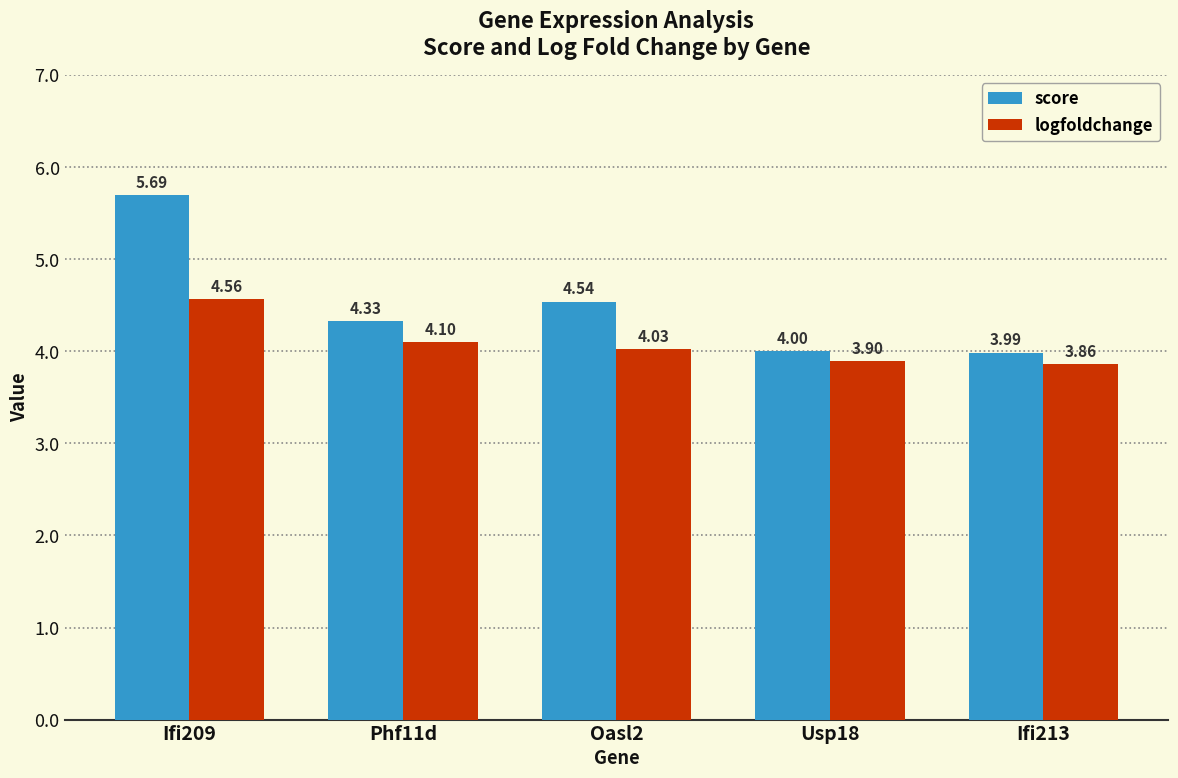

Which series changed the most between Ifi209 and Oasl2?

score